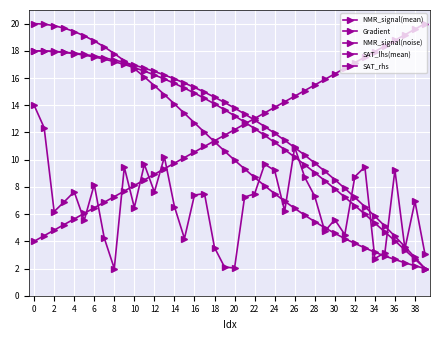

How many intersections are there between NMR_signal(mean) and NMR_signal(noise)?

7